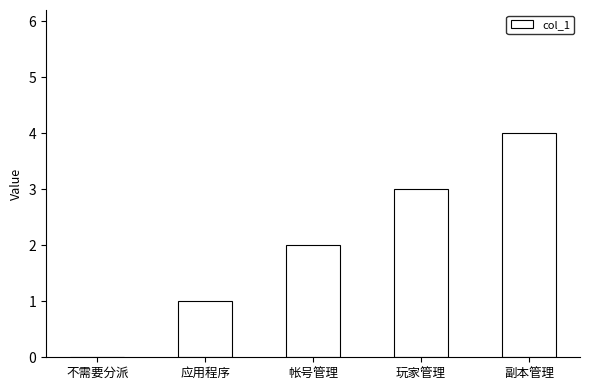

What is the difference between the values at 副本管理 and 不需要分派?

4